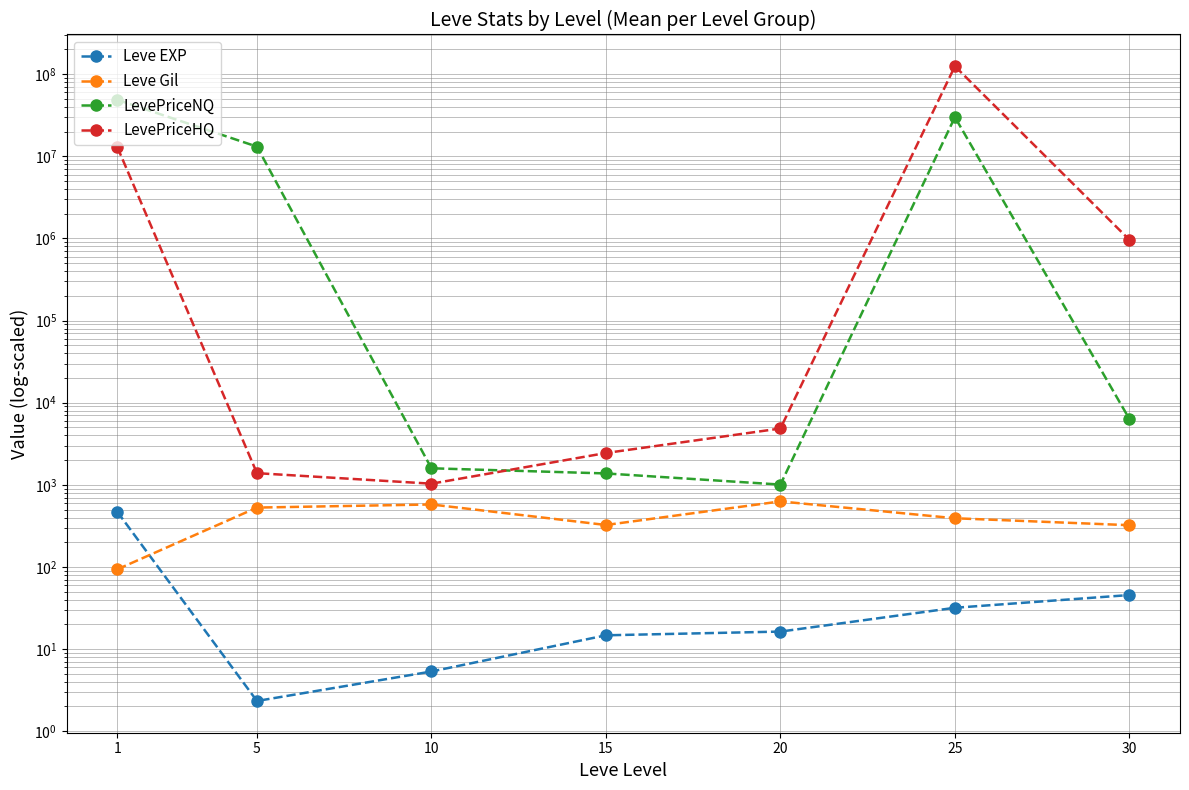

Rank the series at 5 from lowest to highest value.

Leve EXP, Leve Gil, LevePriceHQ, LevePriceNQ